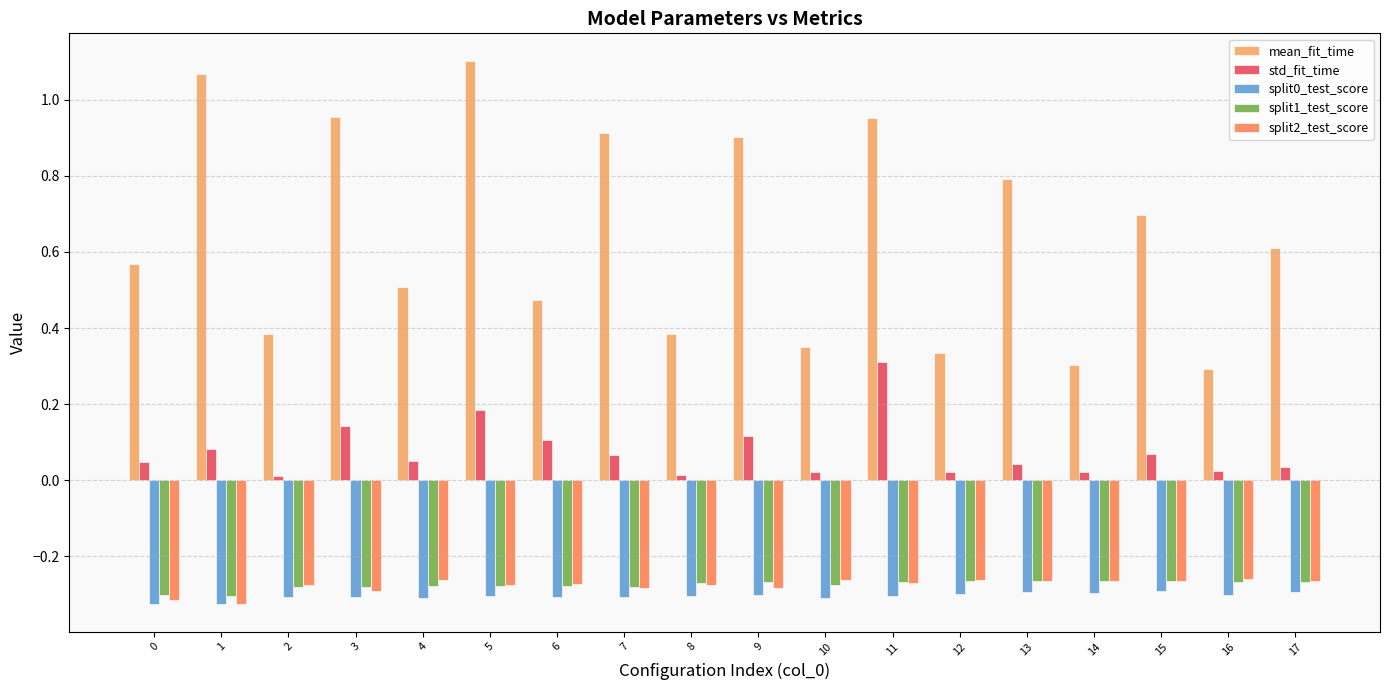

Is the value of split0_test_score at 3 greater than the value of std_fit_time at 2?

No